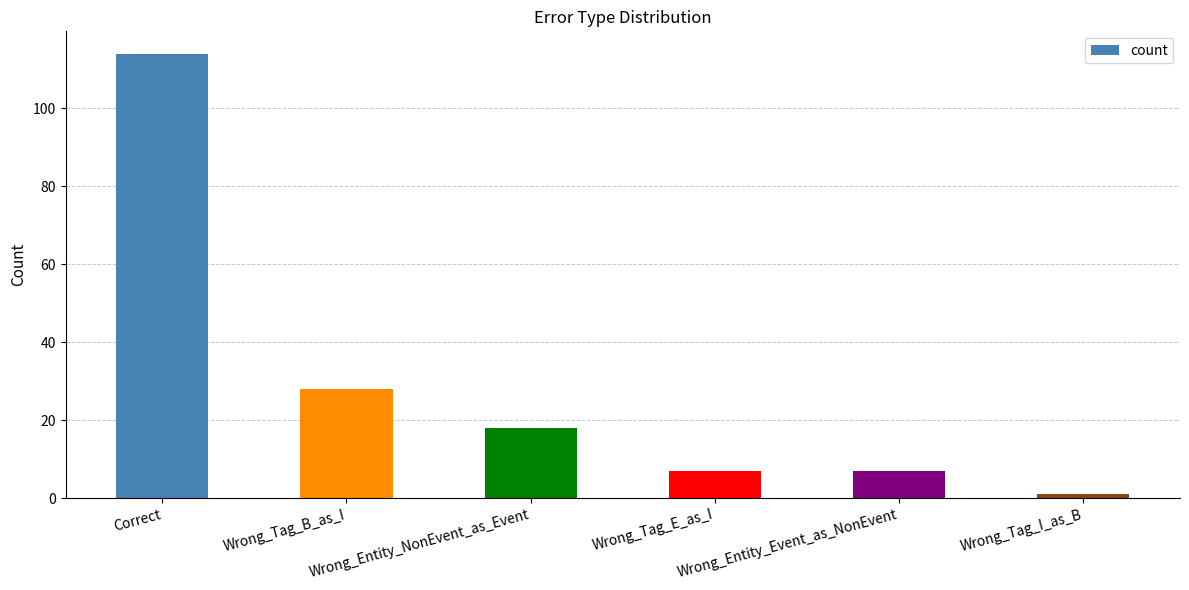

How many series are shown in this chart?

1